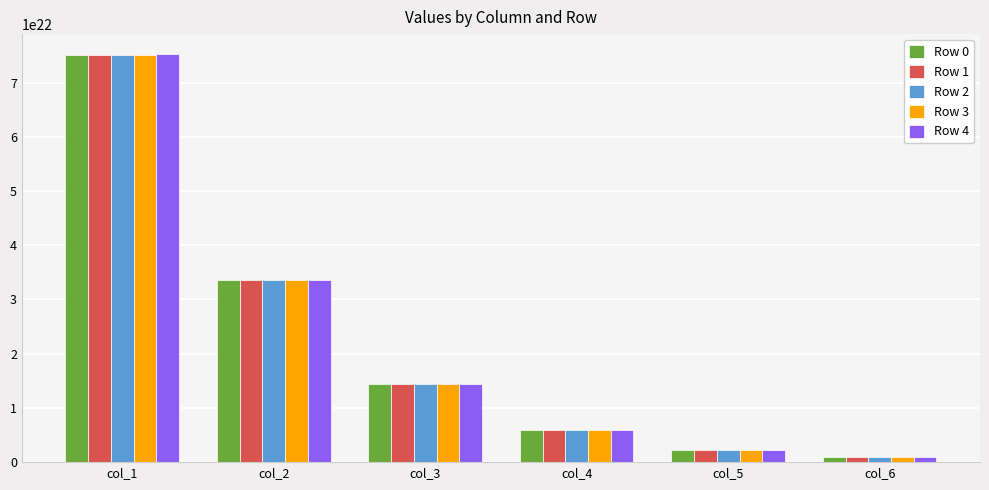

The value of Row 3 at col_3 is 8642113719167414697984. True or false?

False